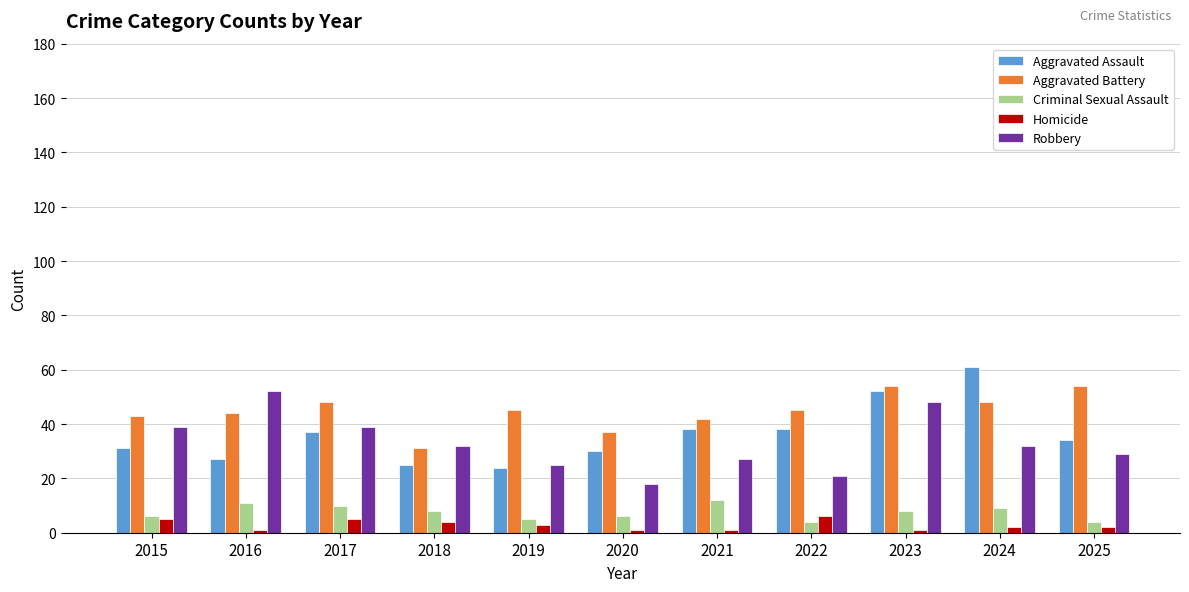

Where does the Aggravated Assault series first go above 34?

2017